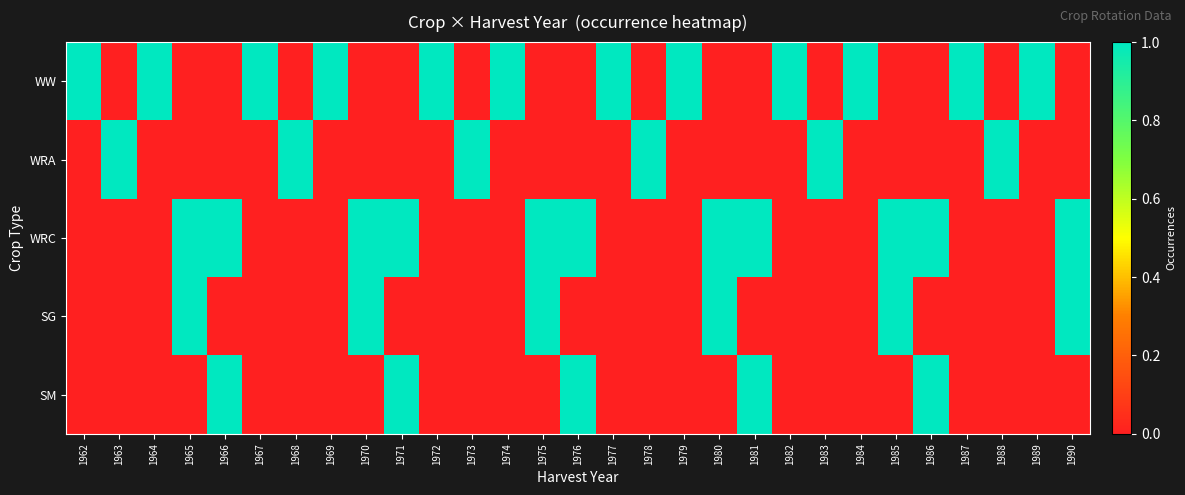

At which category does the chart reach its peak across all series?

1962